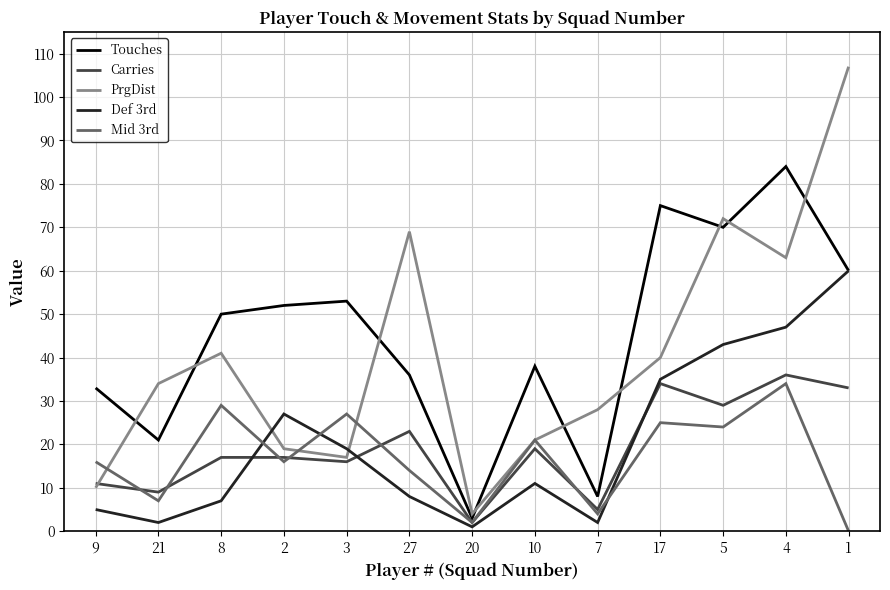

Between 10 and 5, which series saw the biggest shift?

PrgDist